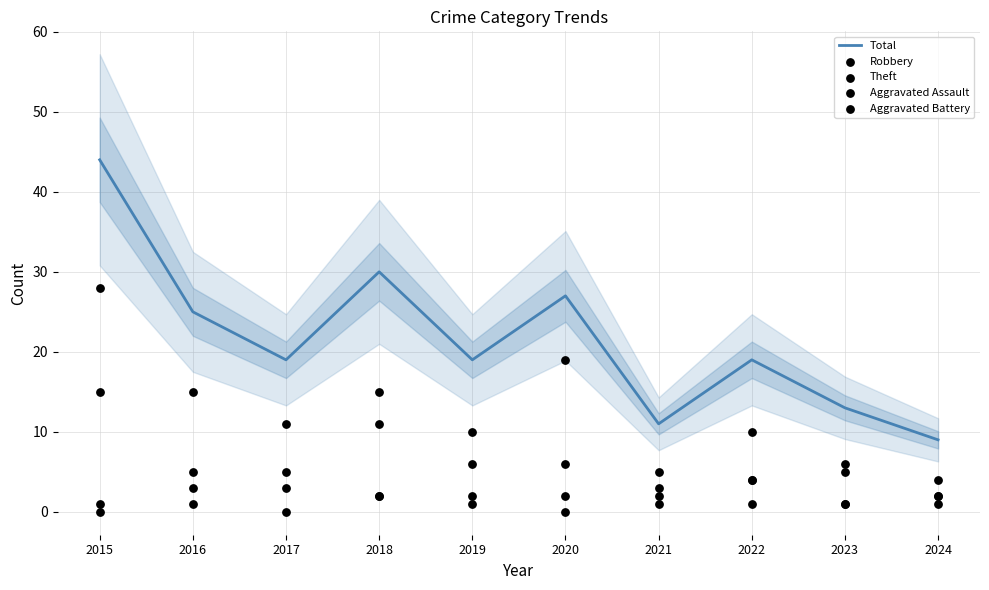

At how many categories does at least one series exceed 10?

9